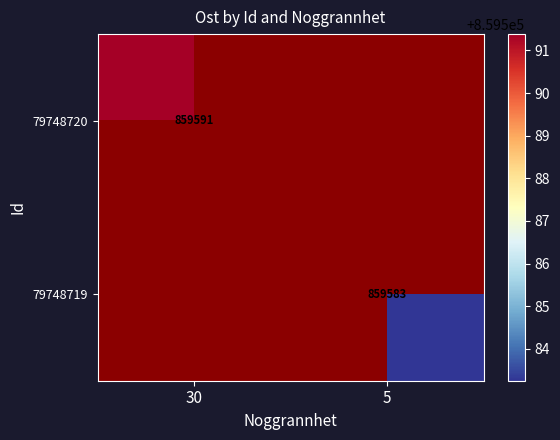

Read the 79748719 value at 5.

859583.3